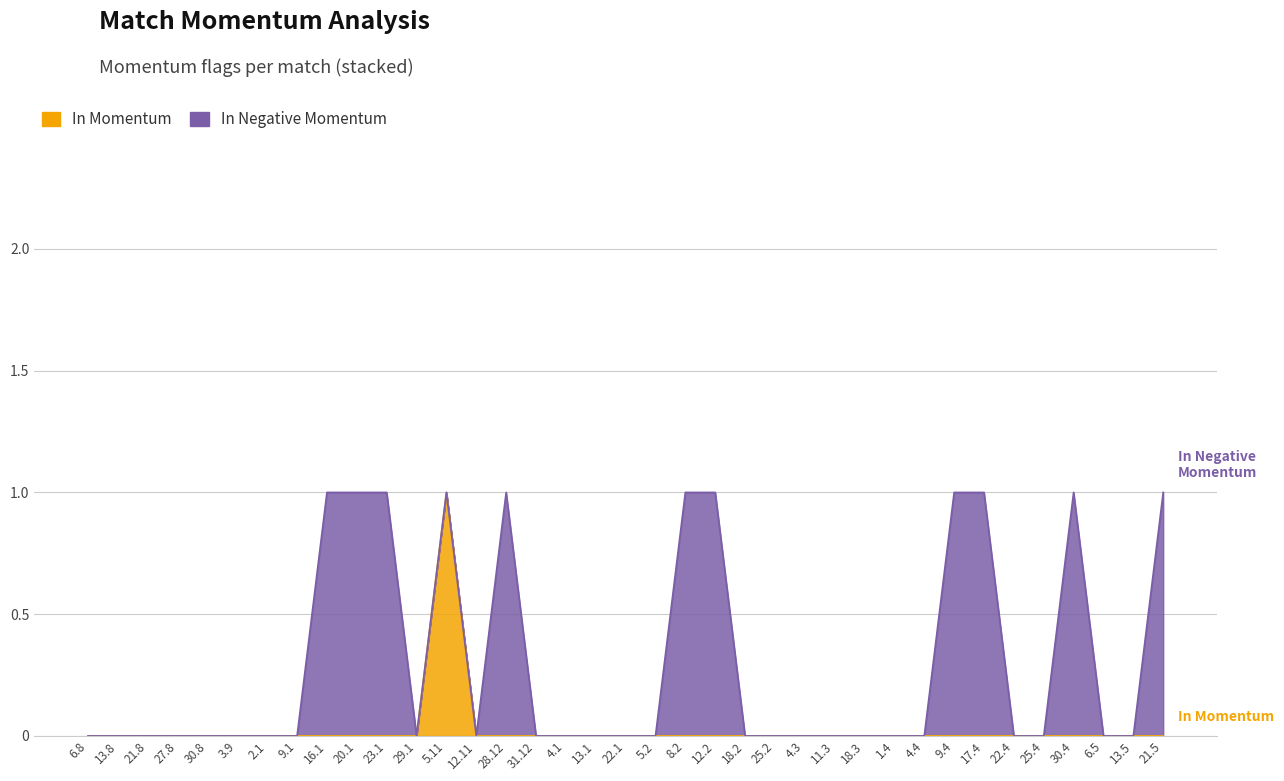

Which category has the lowest value across all series?

6.8